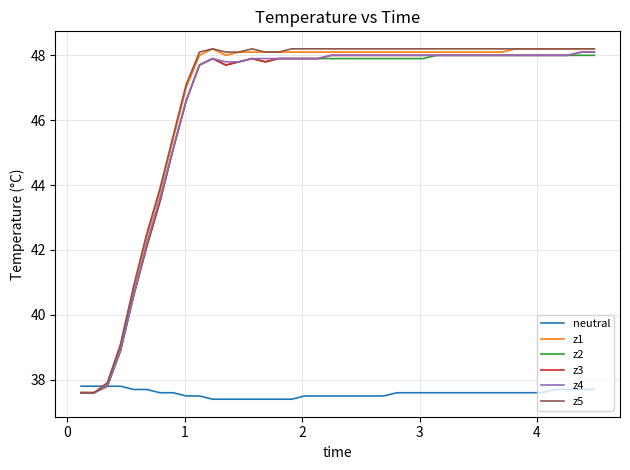

What is the smallest value displayed?

37.4